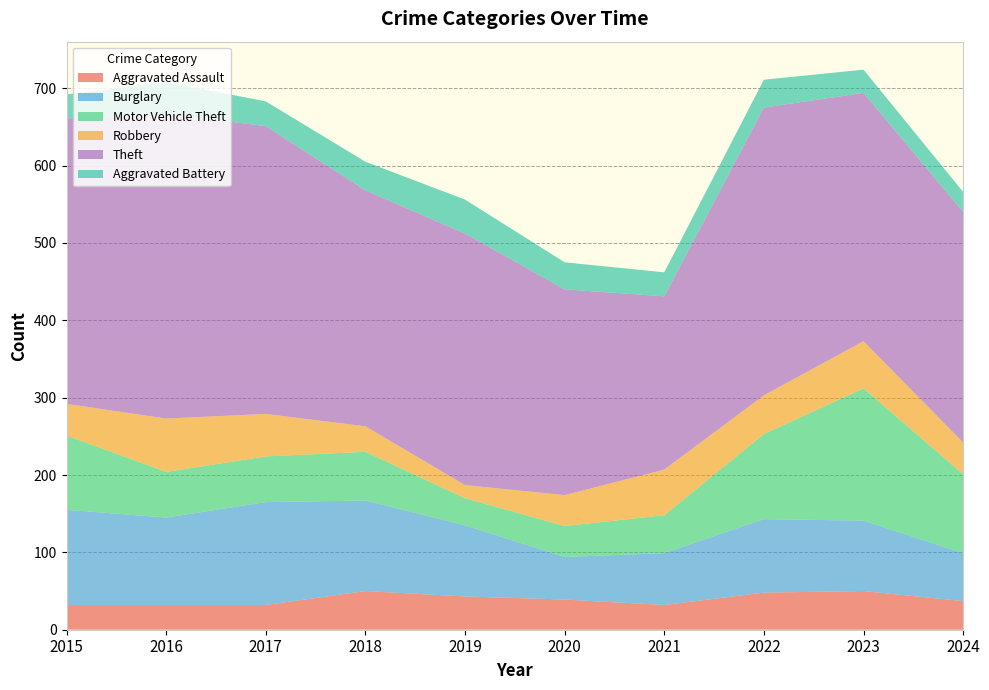

Reading left to right, list all the values displayed in this chart.

Aggravated Assault: 2015=32	2016=32	2017=32	2018=50	2019=43	2020=39	2021=32	2022=48	2023=50	2024=37
Burglary: 2015=123	2016=113	2017=133	2018=117	2019=92	2020=55	2021=67	2022=95	2023=91	2024=62
Motor Vehicle Theft: 2015=96	2016=59	2017=59	2018=63	2019=35	2020=40	2021=49	2022=110	2023=171	2024=102
Robbery: 2015=41	2016=69	2017=55	2018=33	2019=17	2020=40	2021=59	2022=50	2023=61	2024=41
Theft: 2015=369	2016=394	2017=372	2018=305	2019=325	2020=266	2021=224	2022=372	2023=321	2024=298
Aggravated Battery: 2015=31	2016=41	2017=32	2018=37	2019=44	2020=35	2021=31	2022=36	2023=30	2024=26